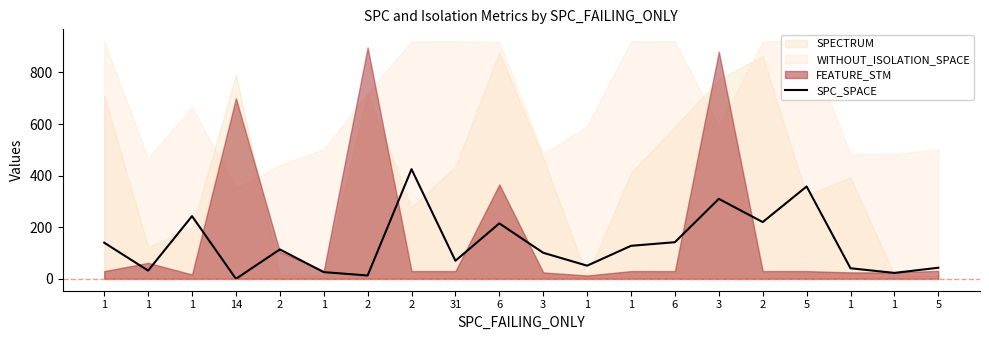

Is it true that the value at 1 is 32?

True